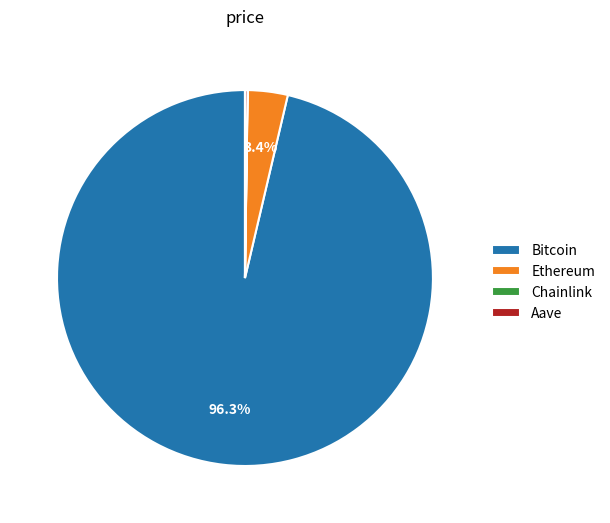

True or false: Bitcoin accounts for 84% of the total.

False